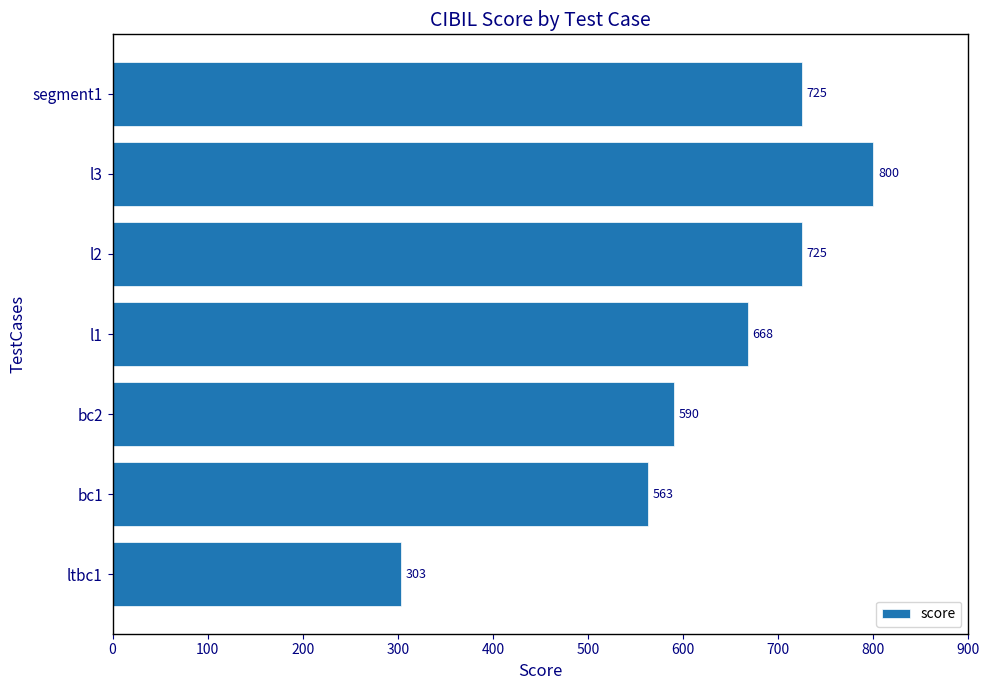

Count the number of categories in the chart.

7